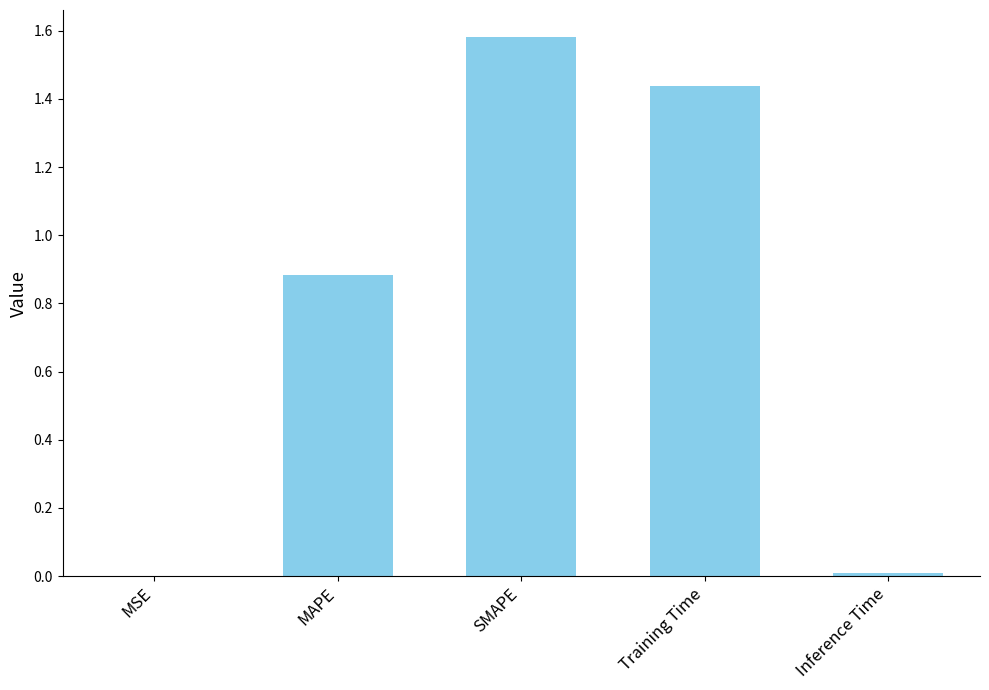

What is the sum of all values?

3.9